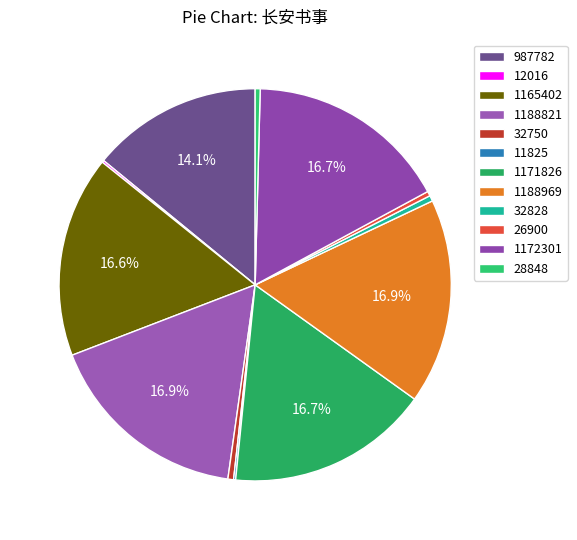

How many segments does this pie chart have?

12